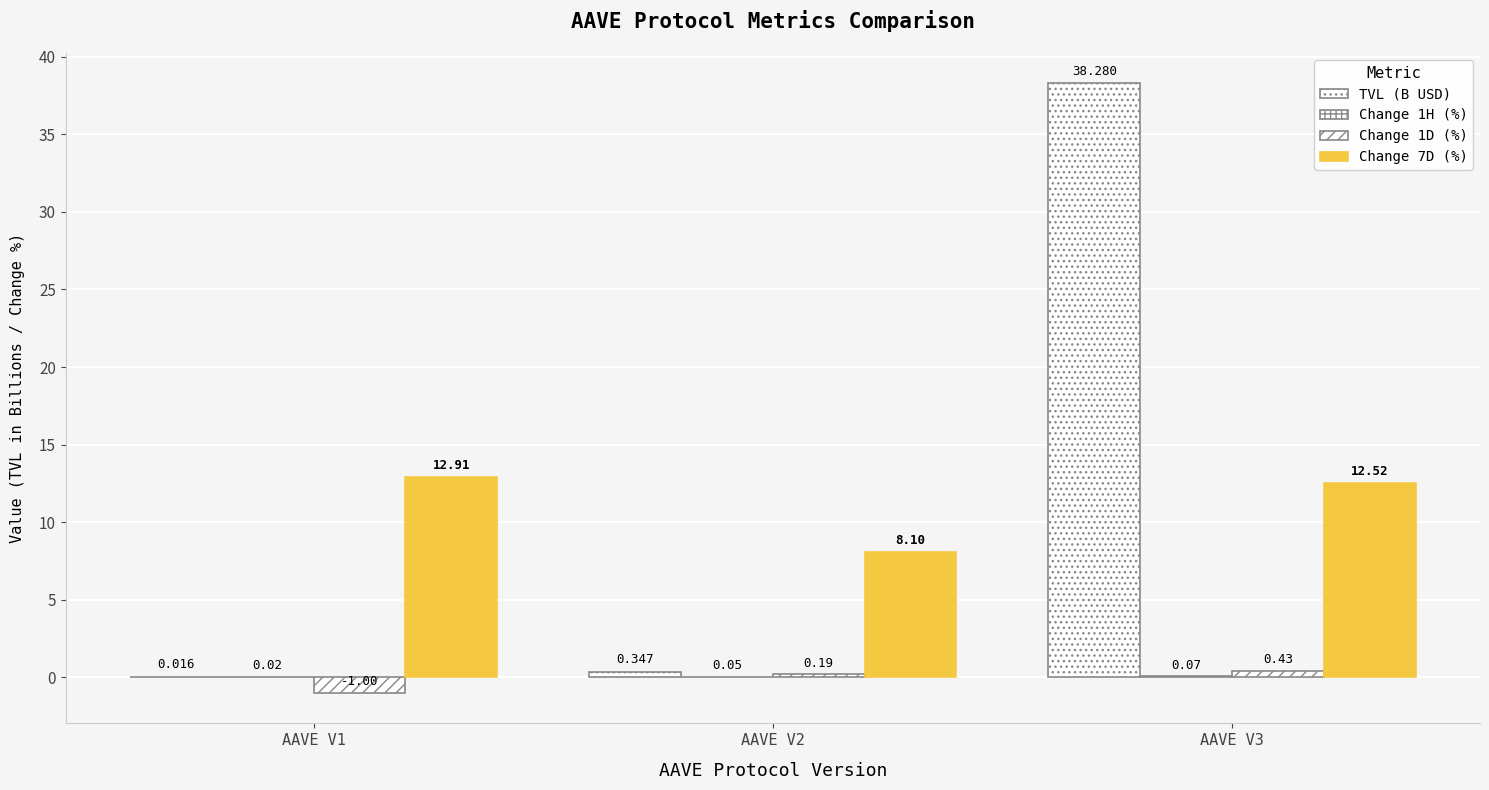

How many categories are shown in the chart?

3